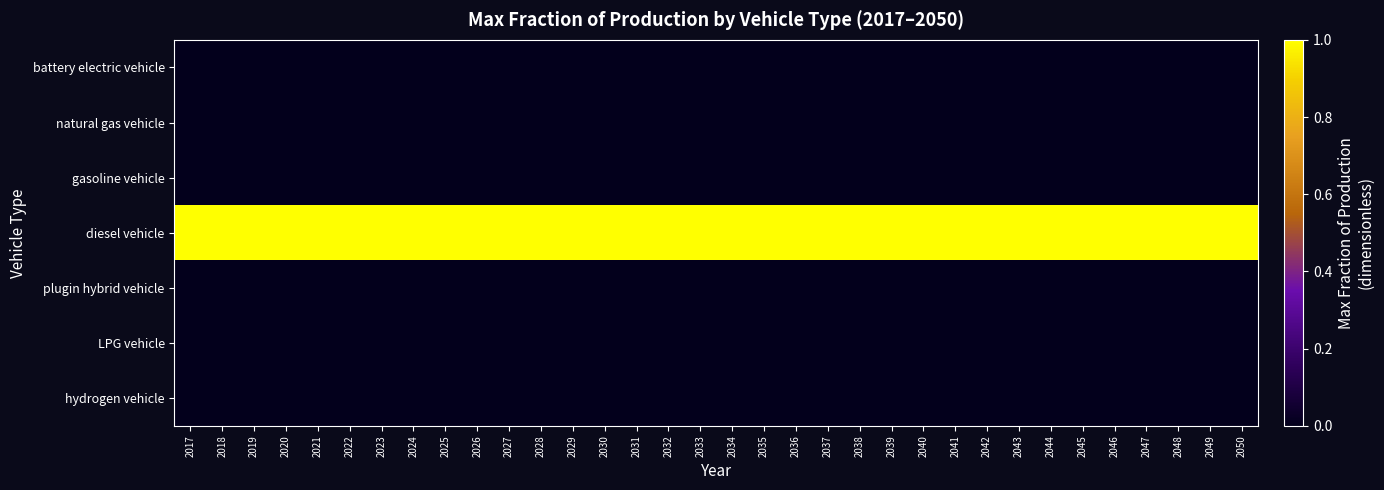

Which series has the largest total across all categories?

diesel vehicle